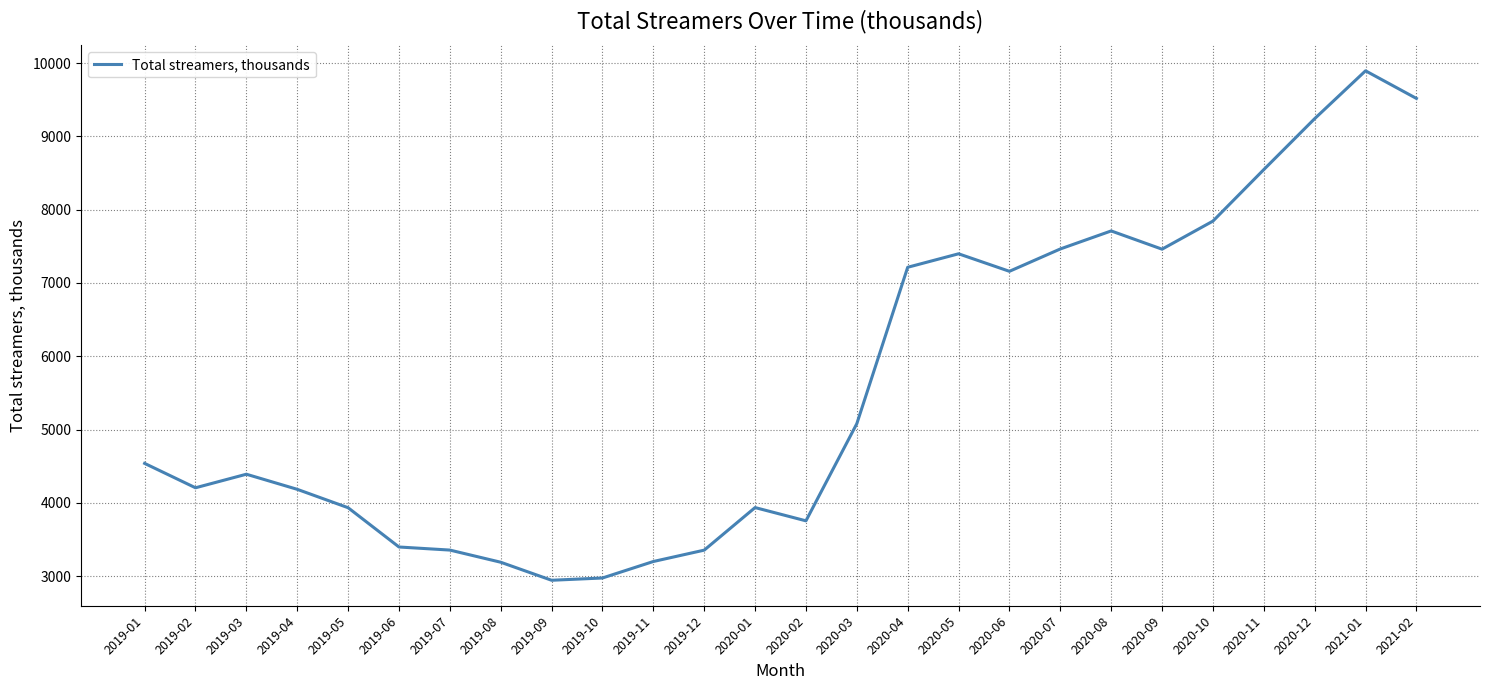

The value at 2020-08 is 4509. True or false?

False